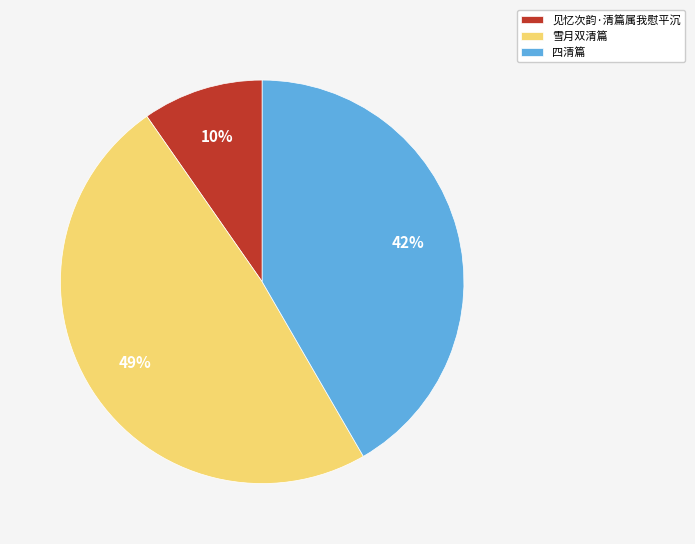

Between 雪月双清篇 and 四清篇, which is larger?

雪月双清篇